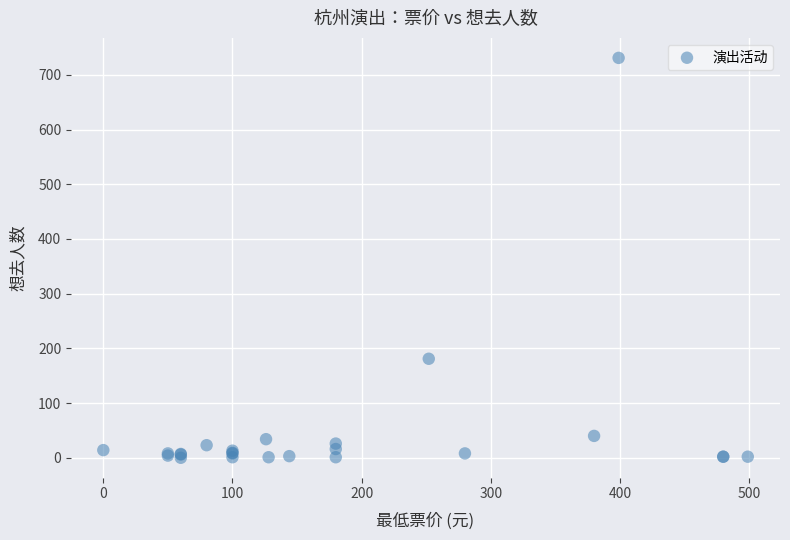

What Y value in the scatter plot is closest to 365?

181